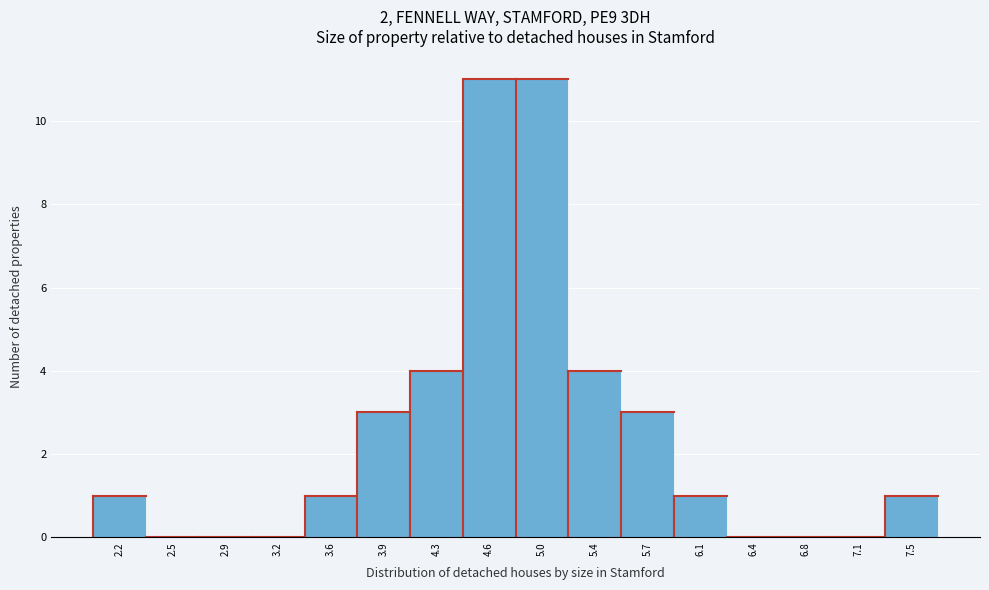

Reading left to right, list all the values displayed in this chart.

2.2=1	2.5=0	2.9=0	3.2=0	3.6=1	3.9=3	4.3=4	4.6=11	5.0=11	5.4=4	5.7=3	6.1=1	6.4=0	6.8=0	7.1=0	7.5=1